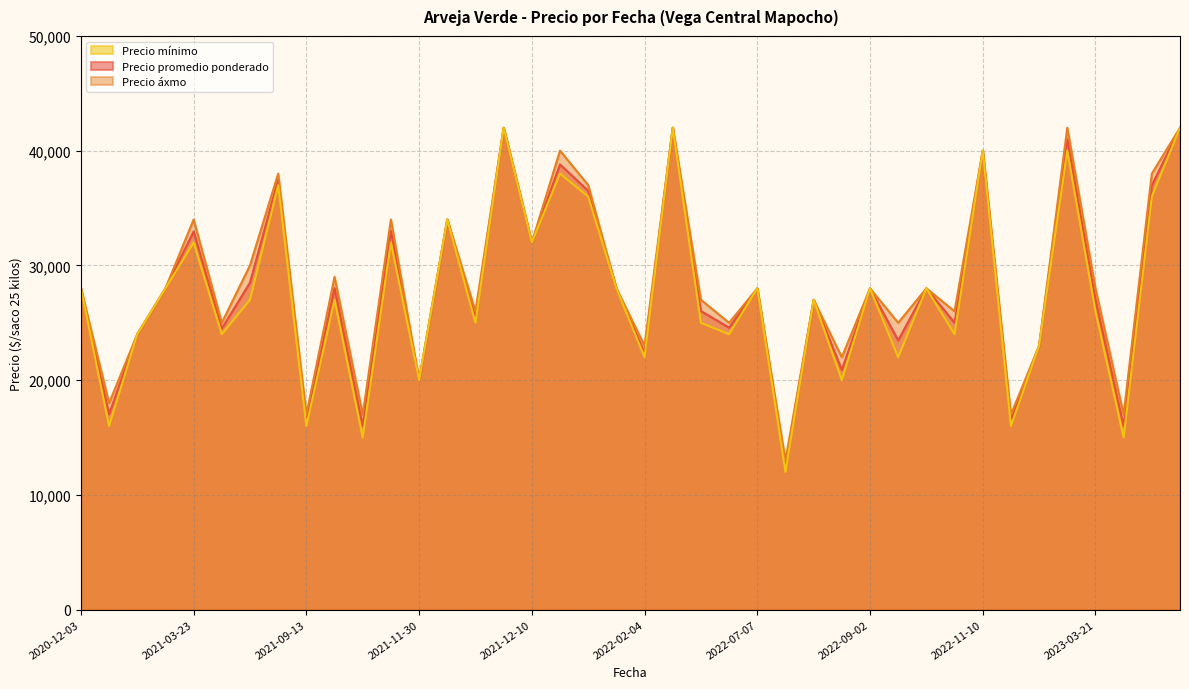

True or false: Precio promedio ponderado and Precio áxmo intersect in this chart.

False